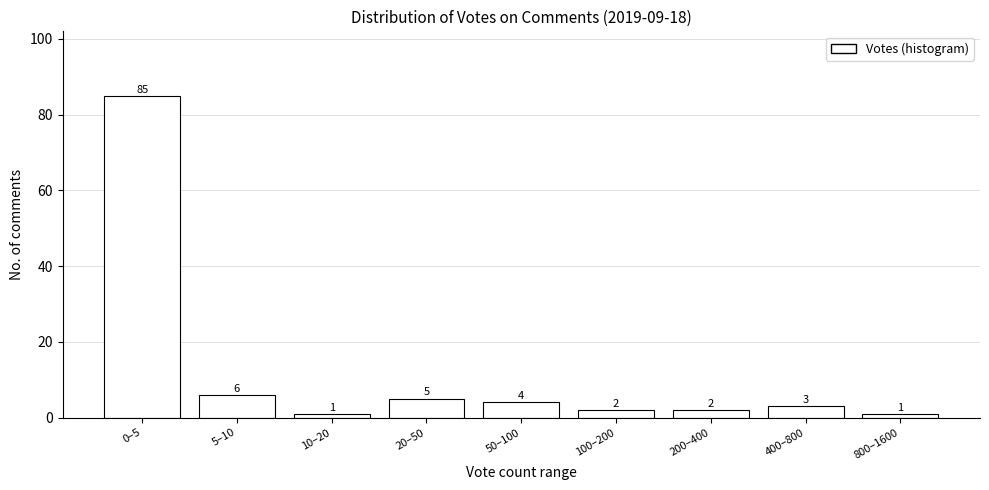

Reading left to right, list all the values displayed in this chart.

0–5=85	5–10=6	10–20=1	20–50=5	50–100=4	100–200=2	200–400=2	400–800=3	800–1600=1